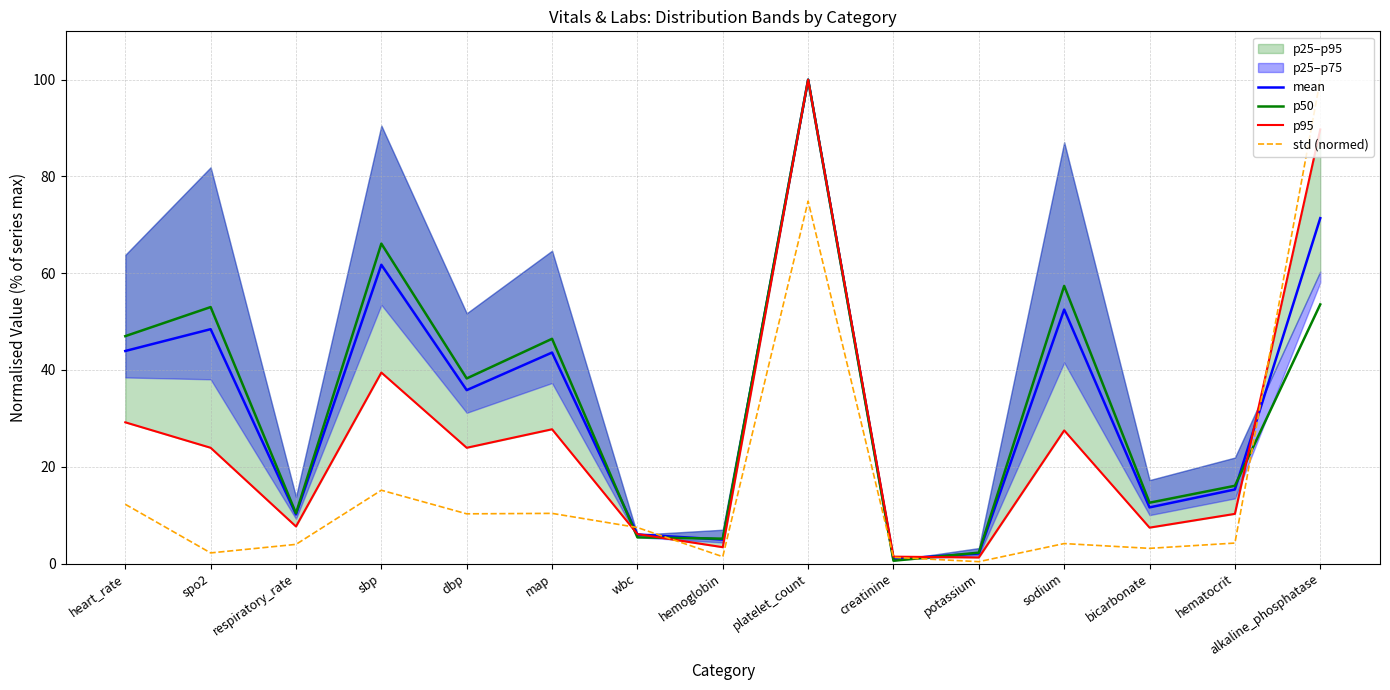

Between sbp and creatinine, which is larger?

sbp